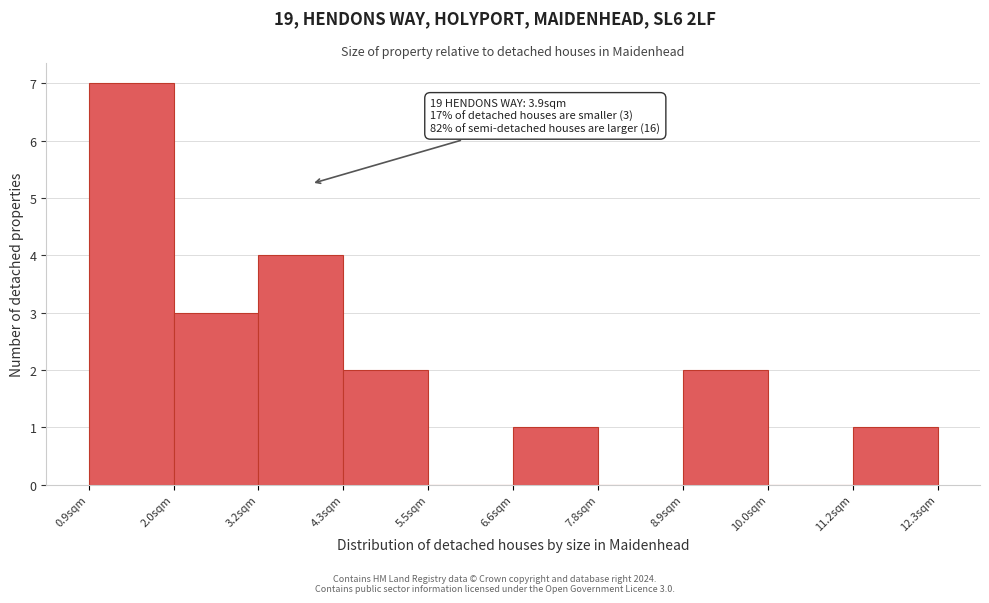

Which range on the x-axis has the tallest bar?

1.0 to 2.0